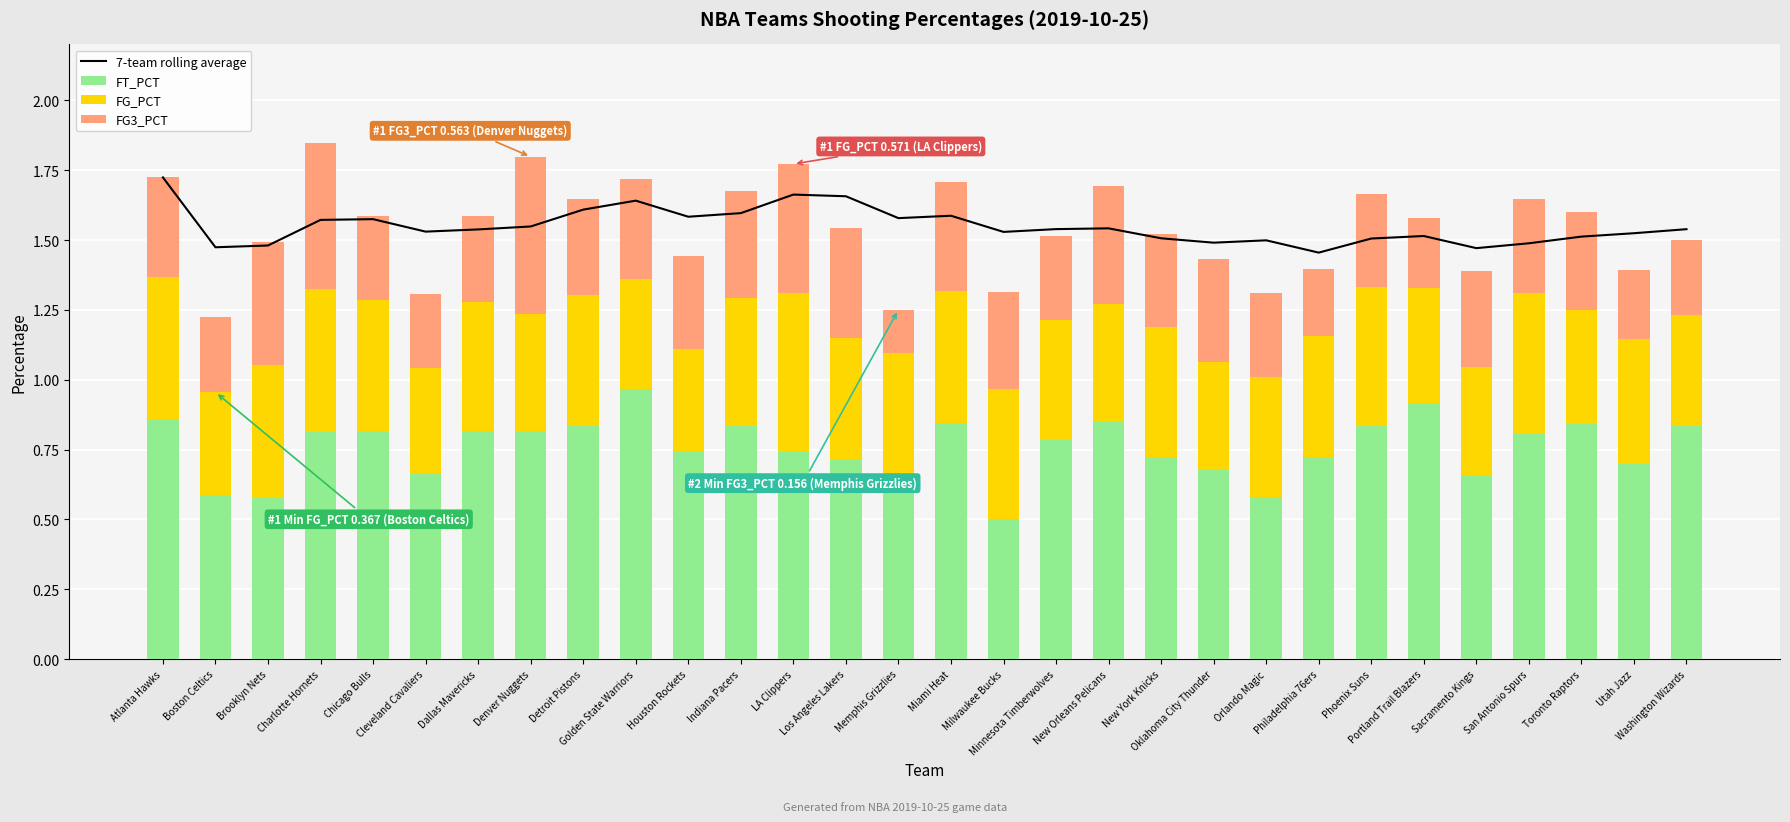

At which category does the chart reach its minimum across all series?

Memphis Grizzlies